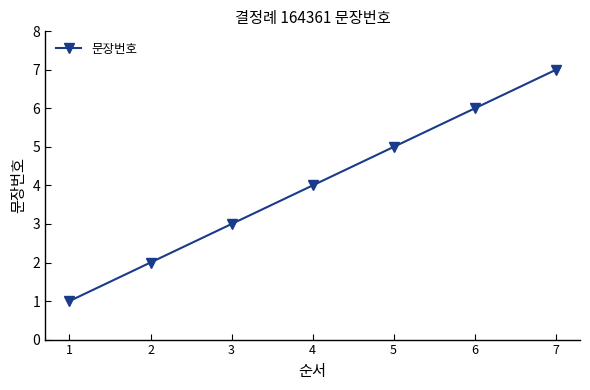

Reading left to right, list all the values displayed in this chart.

1=1	2=2	3=3	4=4	5=5	6=6	7=7